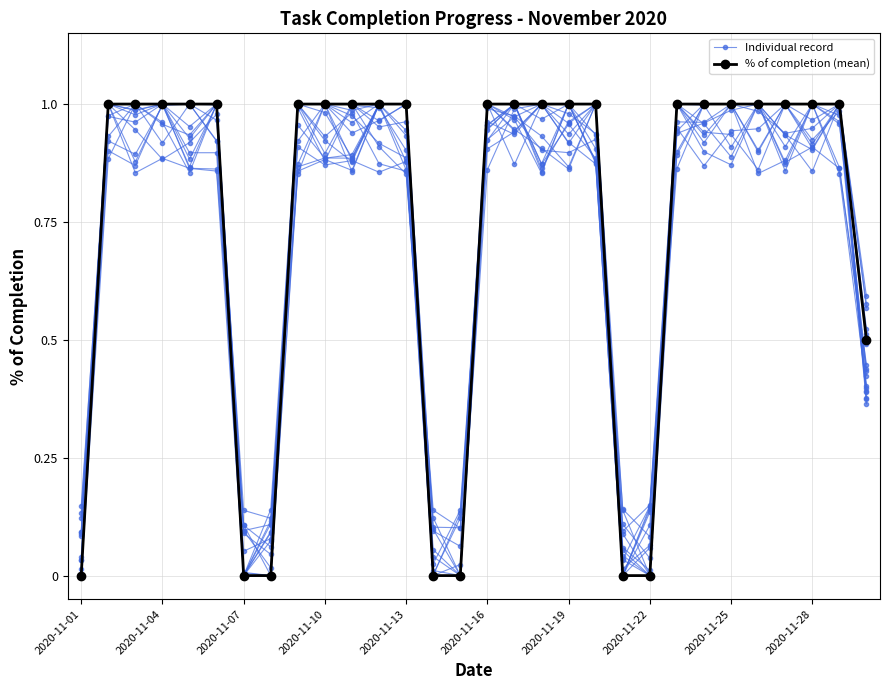

What is the maximum value for Individual record?

1.0